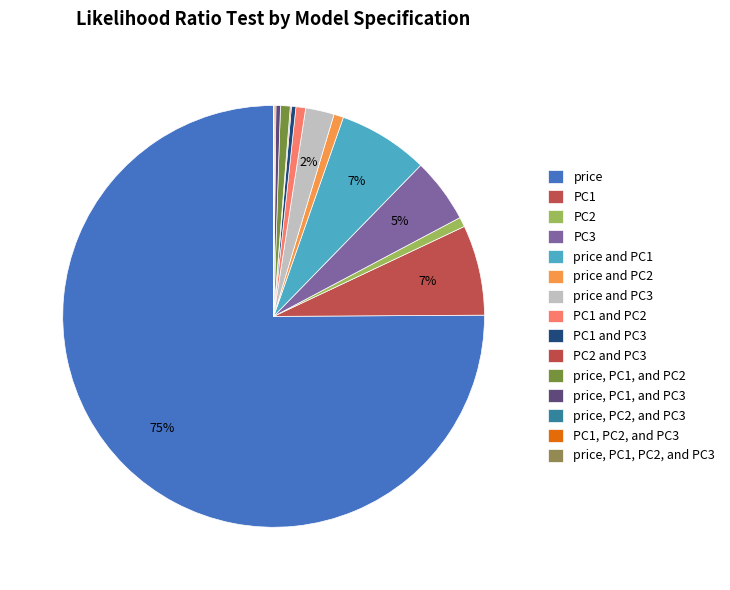

What is the smallest slice in the pie chart?

price, PC1, PC2, and PC3